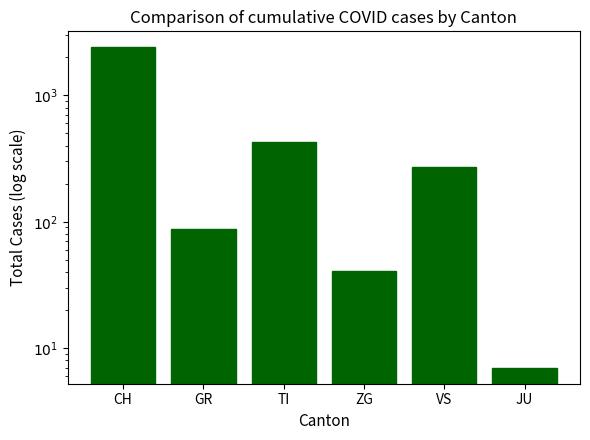

What is the sum of the values at TI and VS?

703